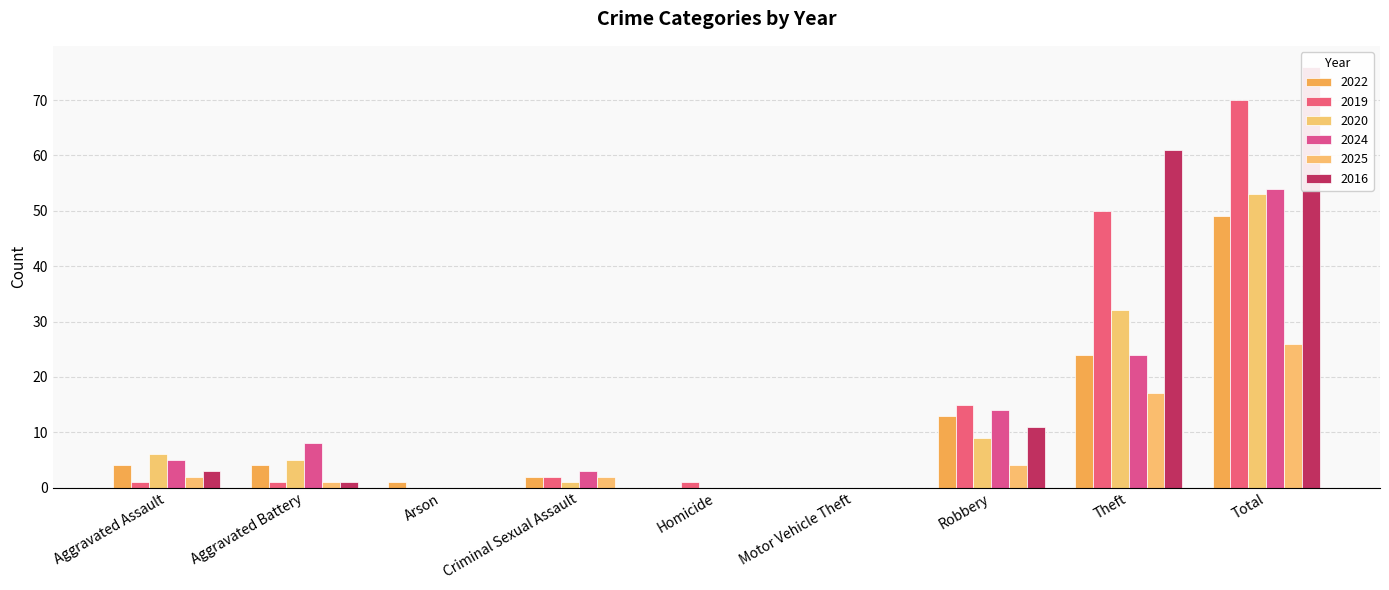

Reading left to right, extract all data points from this chart.

2022: 4	4	1	2	0	0	13	24	49
2019: 1	1	0	2	1	0	15	50	70
2020: 6	5	0	1	0	0	9	32	53
2024: 5	8	0	3	0	0	14	24	54
2025: 2	1	0	2	0	0	4	17	26
2016: 3	1	0	0	0	0	11	61	76